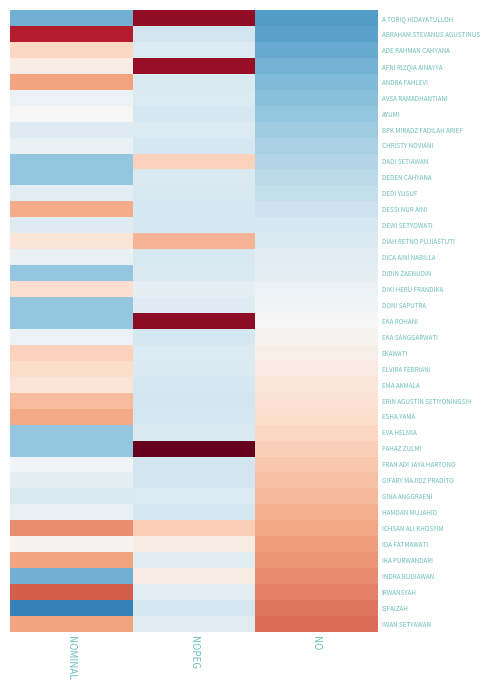

What is the maximum value shown in the chart?

3.0